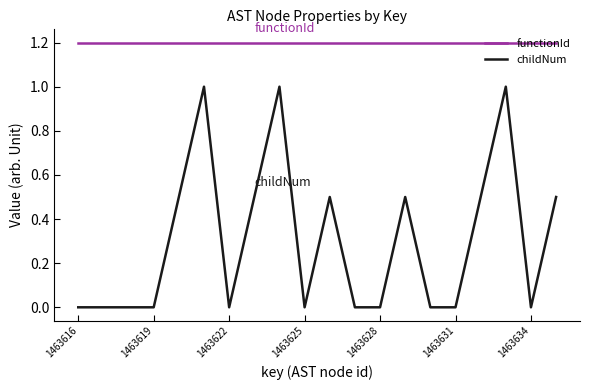

Which series has the largest total across all categories?

functionId